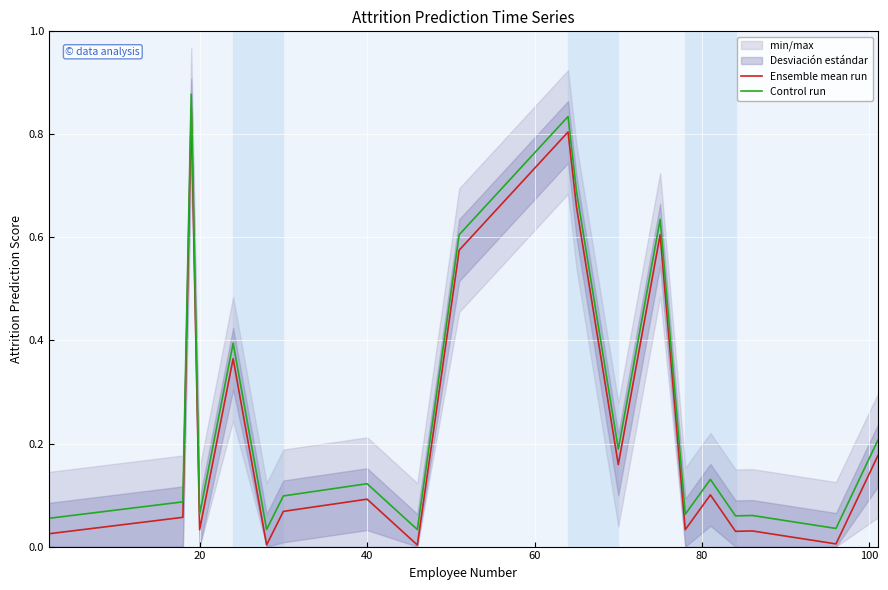

True or false: Ensemble mean run and Control run intersect in this chart.

False